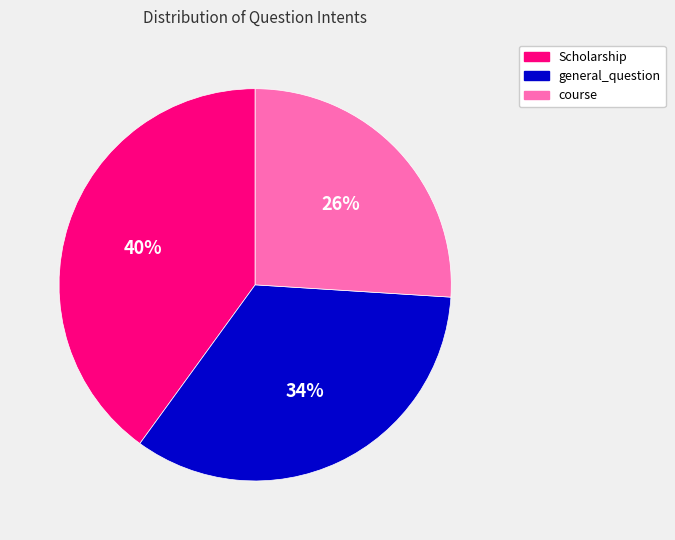

Is the sum of general_question and Scholarship greater than half?

Yes